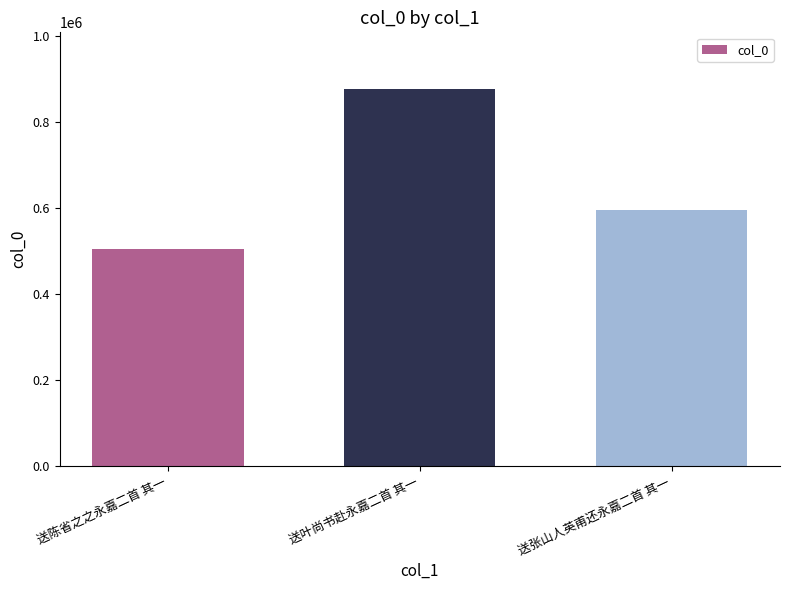

Count the number of categories in the chart.

3